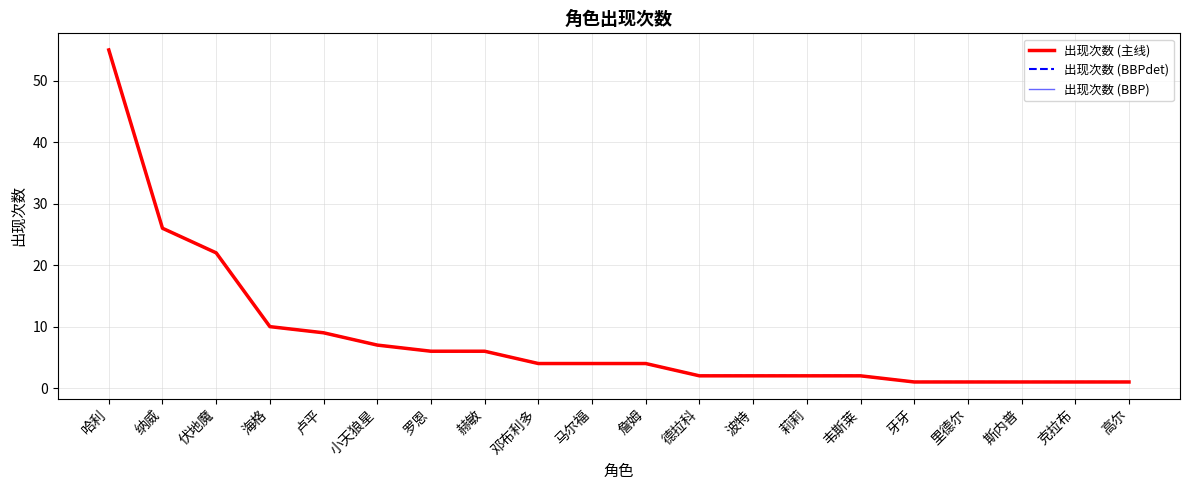

At which category does the chart reach its minimum across all series?

牙牙